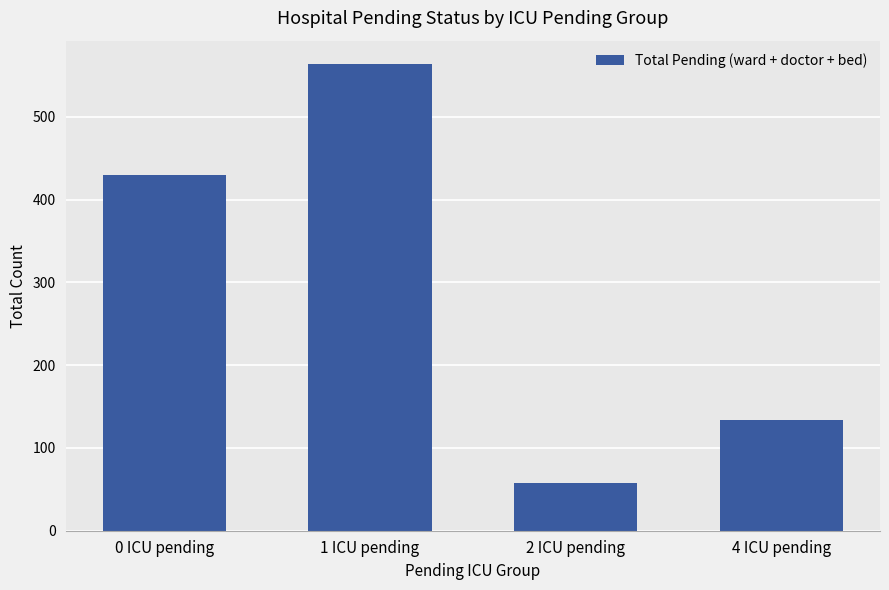

Rank the categories by value from highest to lowest.

1 ICU pending, 0 ICU pending, 4 ICU pending, 2 ICU pending